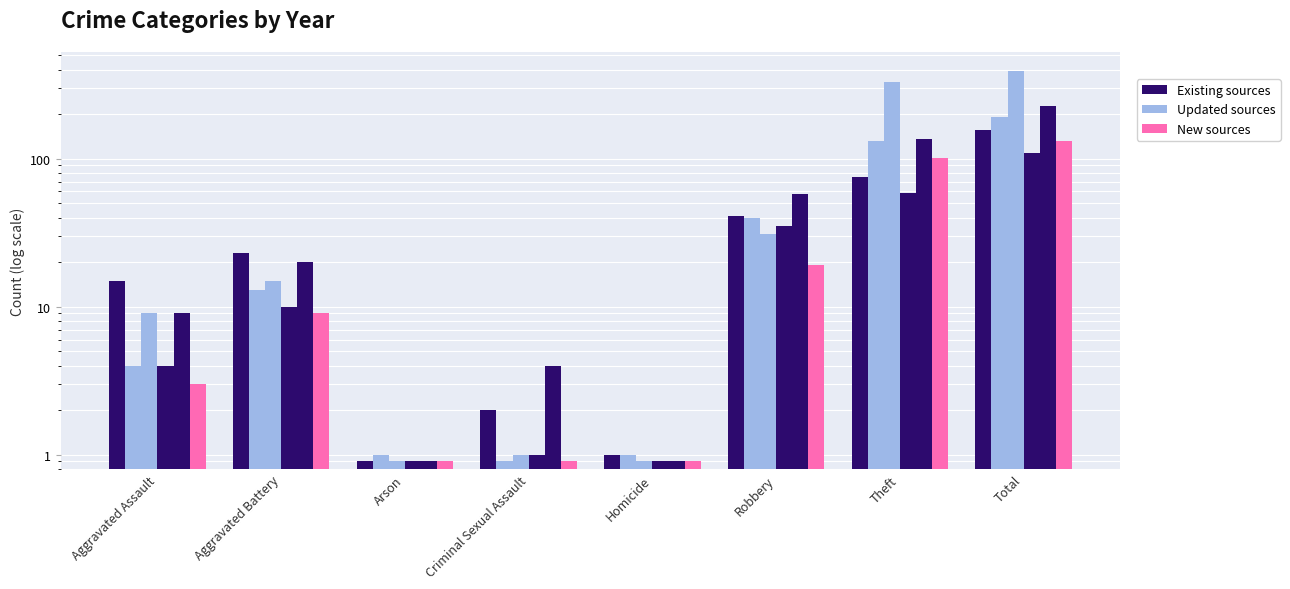

True or false: Updated sources has a value of 60.9 at Theft.

False